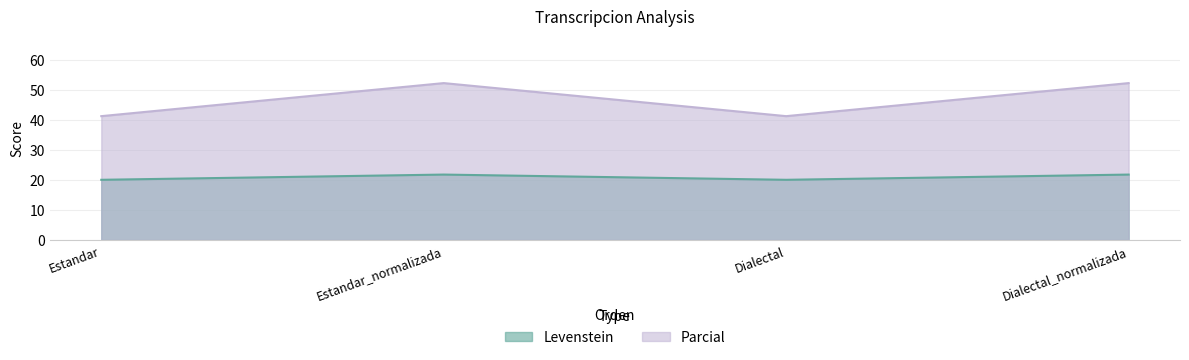

Which series has the largest range (max minus min)?

Parcial